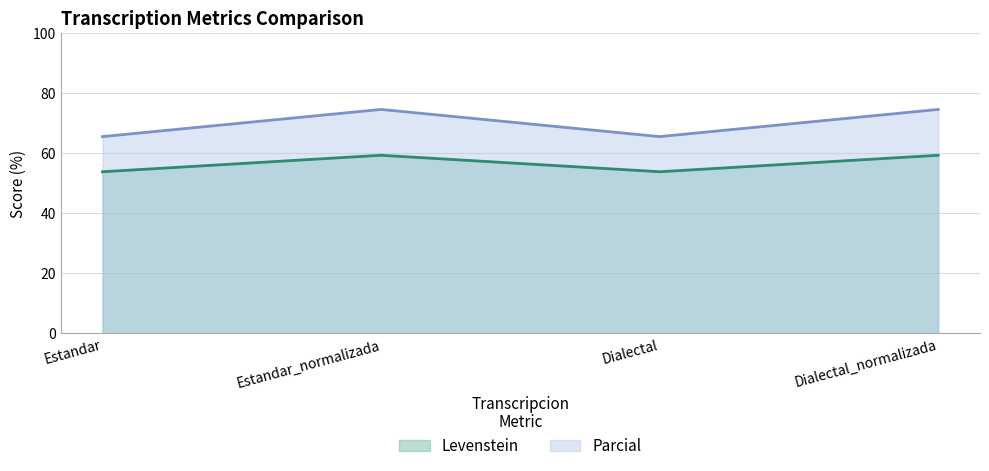

What is the value of the Parcial point at the 2nd from the left?

74.5